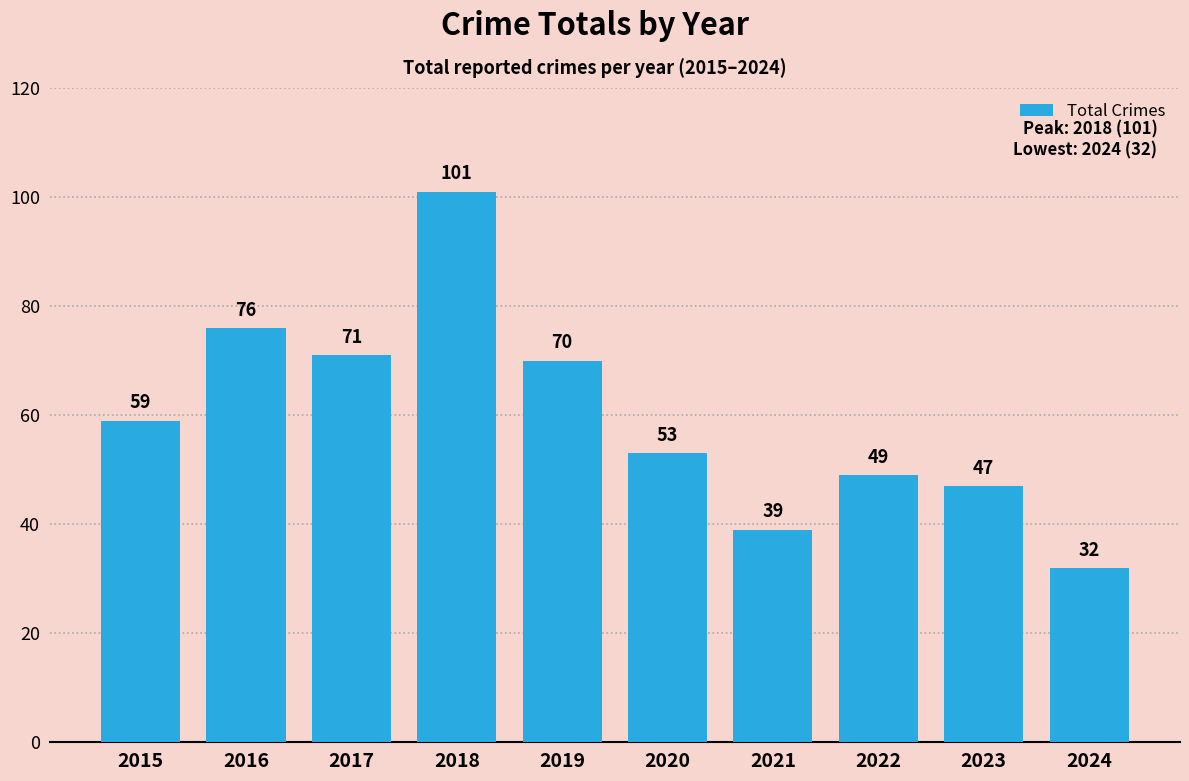

What is the change in value from 2015 to 2017?

+12